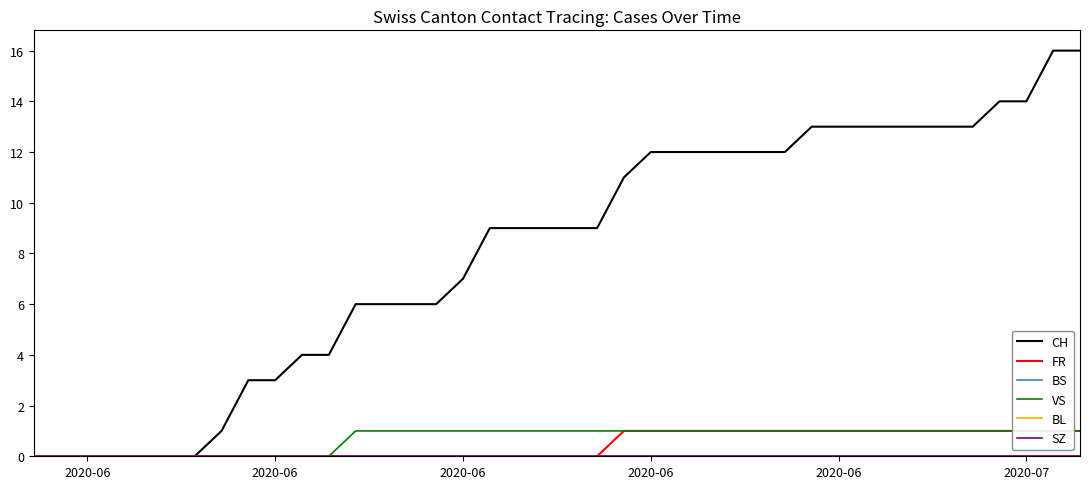

How many series are shown in this chart?

6